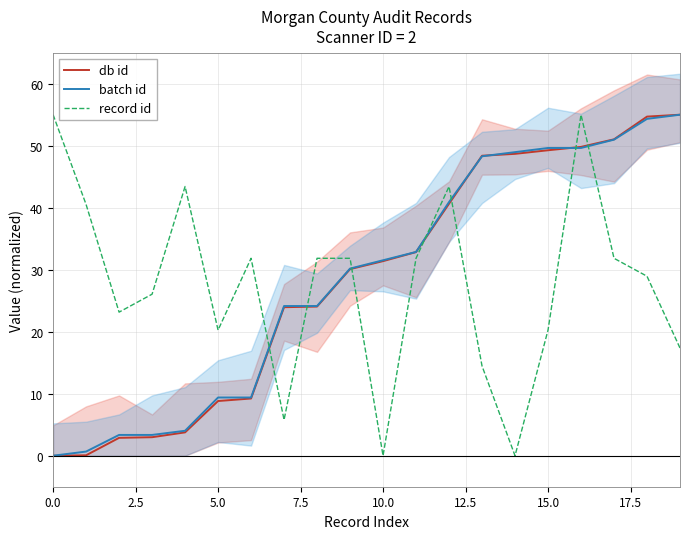

What position from the right is 19?

1